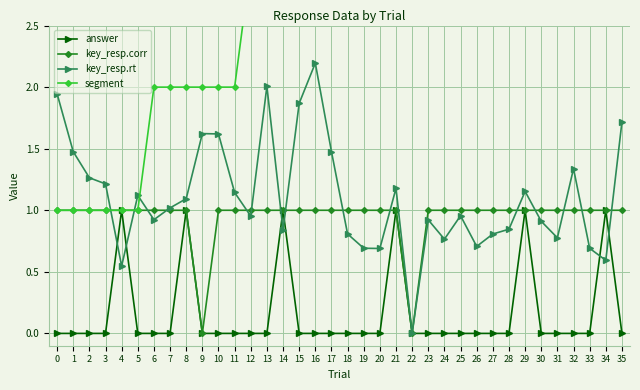

List the series in order of their peak value, lowest first.

answer, key_resp.corr, key_resp.rt, segment